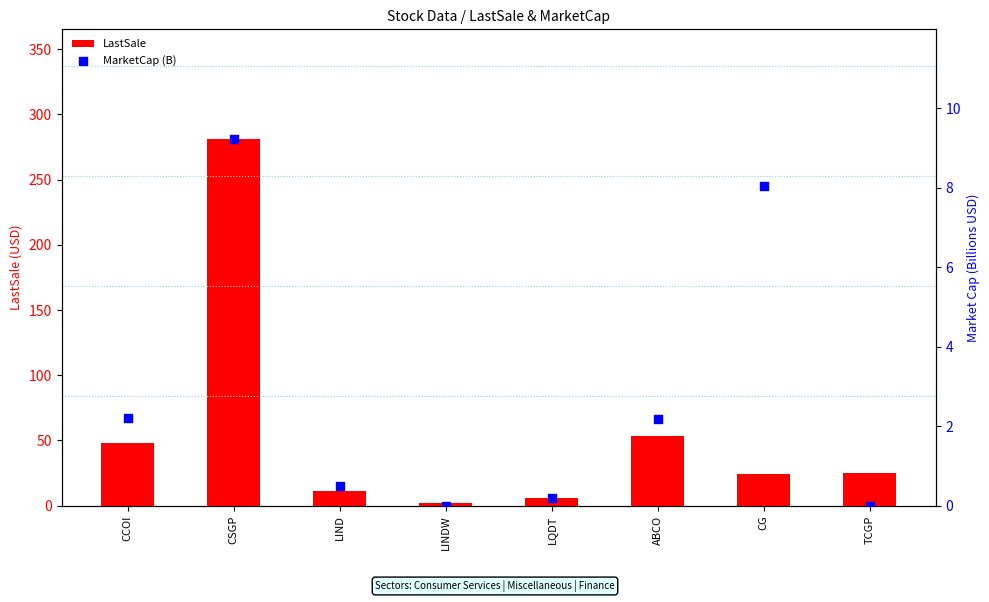

What is the total value across all series at LQDT?

6.0